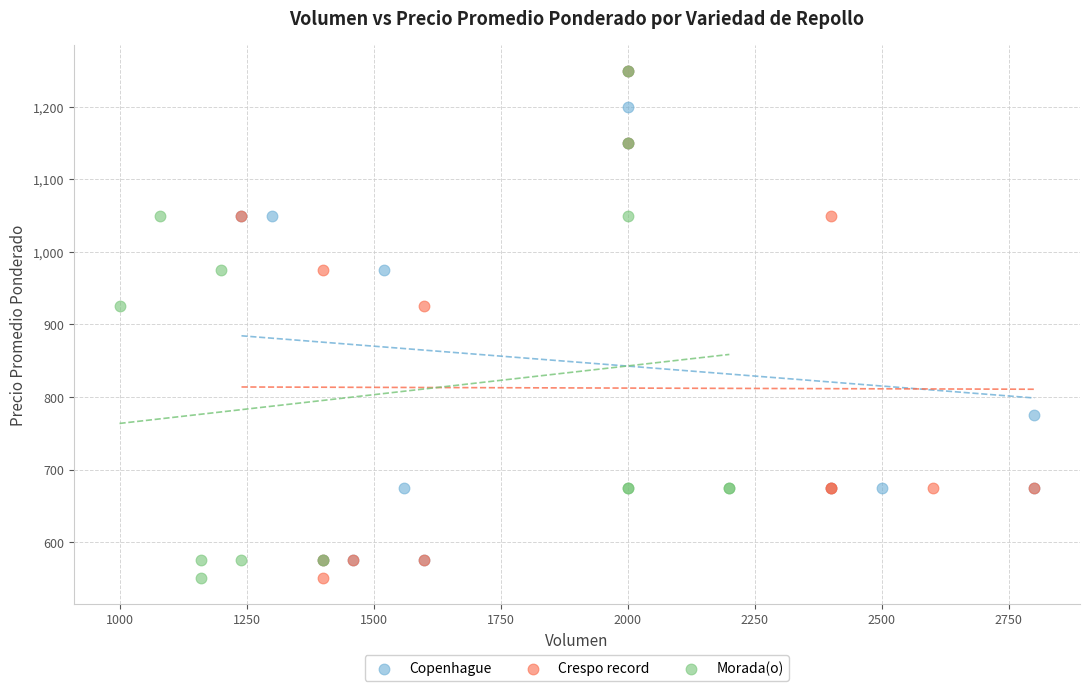

What are all the series names shown in the legend?

Copenhague, Crespo record, Morada(o)